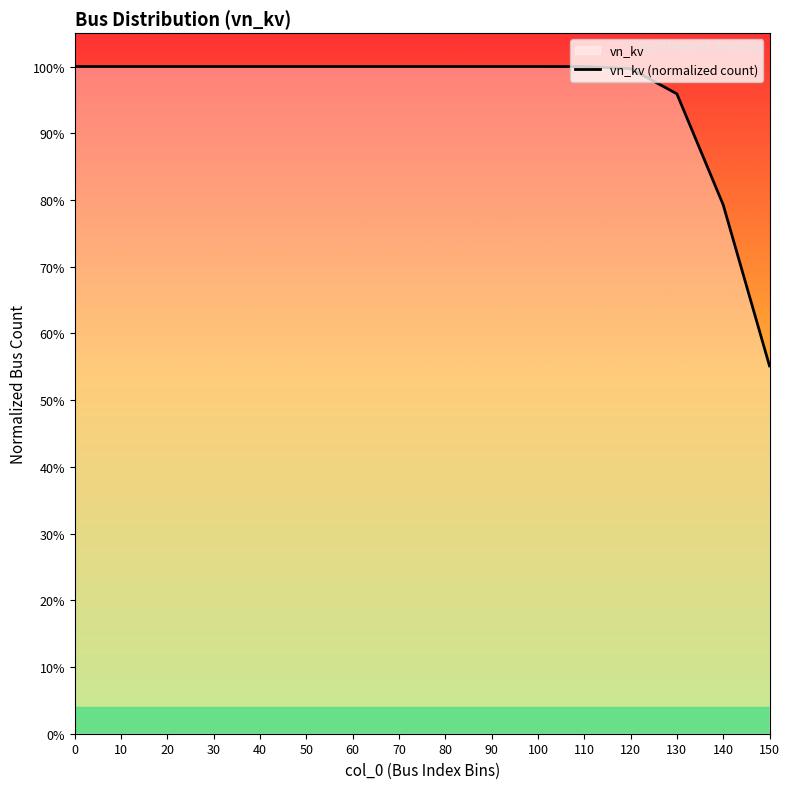

Reading left to right, extract all data points from this chart.

0=1.0	10=1.0	20=1.0	30=1.0	40=1.0	50=1.0	60=1.0	70=1.0	80=1.0	90=1.0	100=1.0	110=1.0	120=1.0	130=1.0	140=0.8	150=0.6